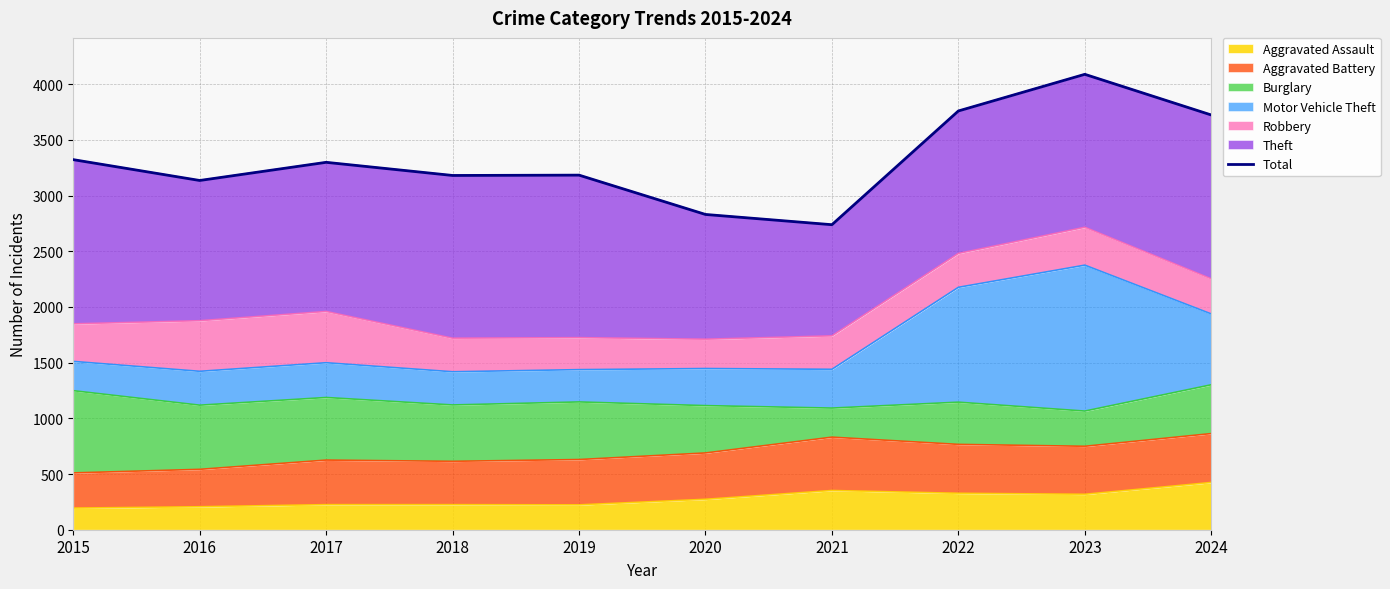

Reading left to right, list all the values displayed in this chart.

3322	3135	3298	3180	3183	2830	2738	3759	4088	3723